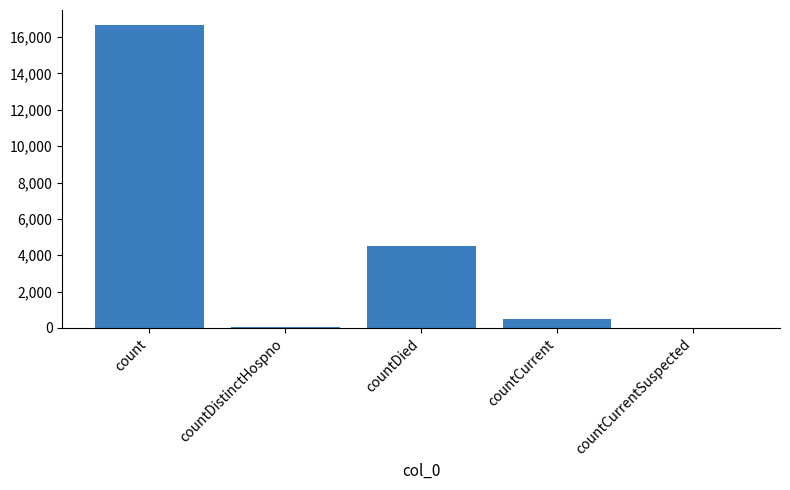

Reading left to right, extract all data points from this chart.

count=16659	countDistinctHospno=78	countDied=4517	countCurrent=478	countCurrentSuspected=0